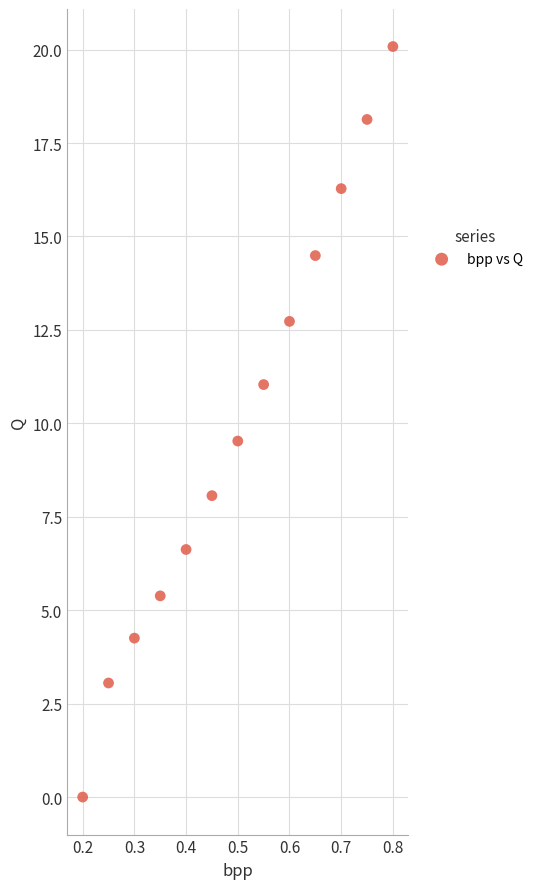

What is the range of Y values (max minus min)?

20.1